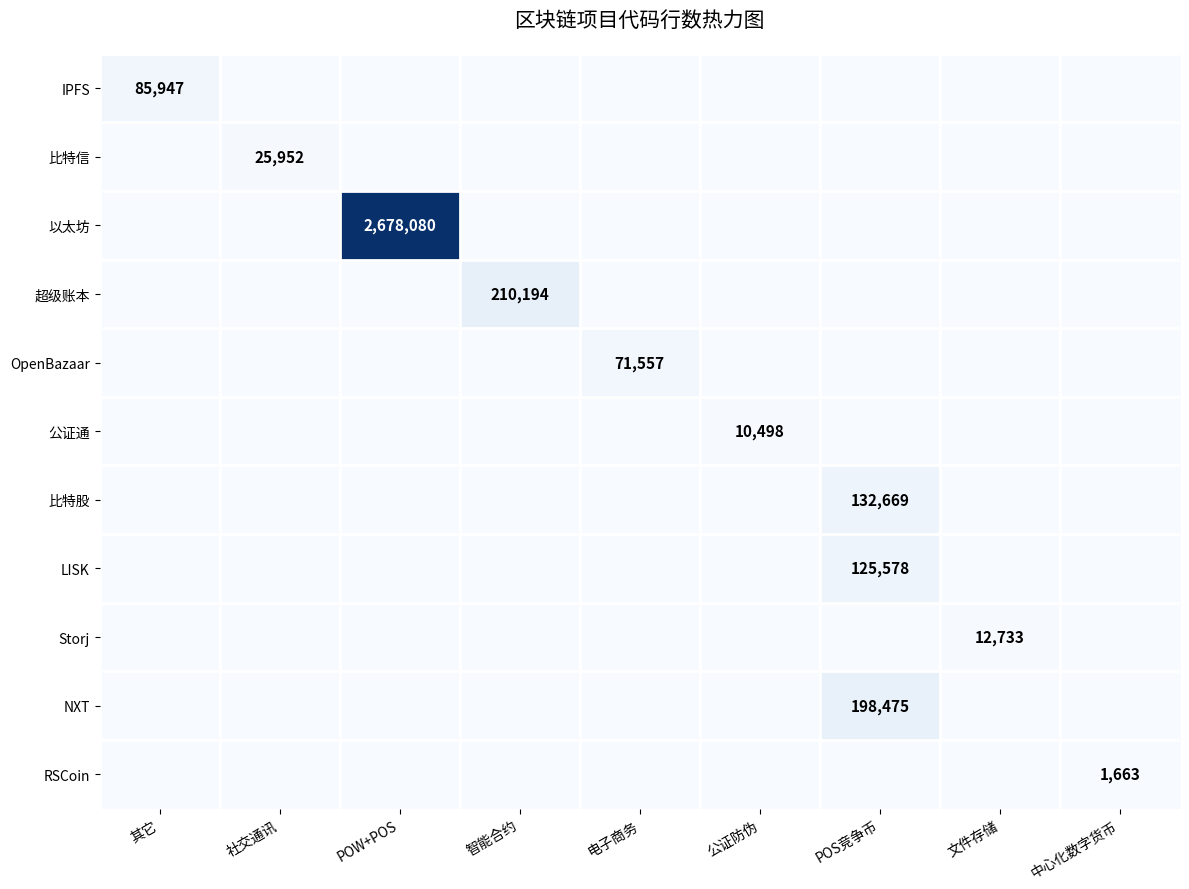

The value of Storj at 文件存储 is 12733. True or false?

True